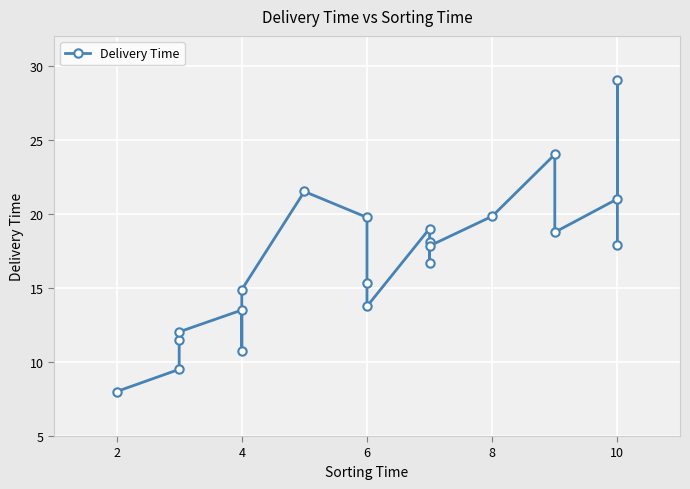

What is the sum of all values?

352.6